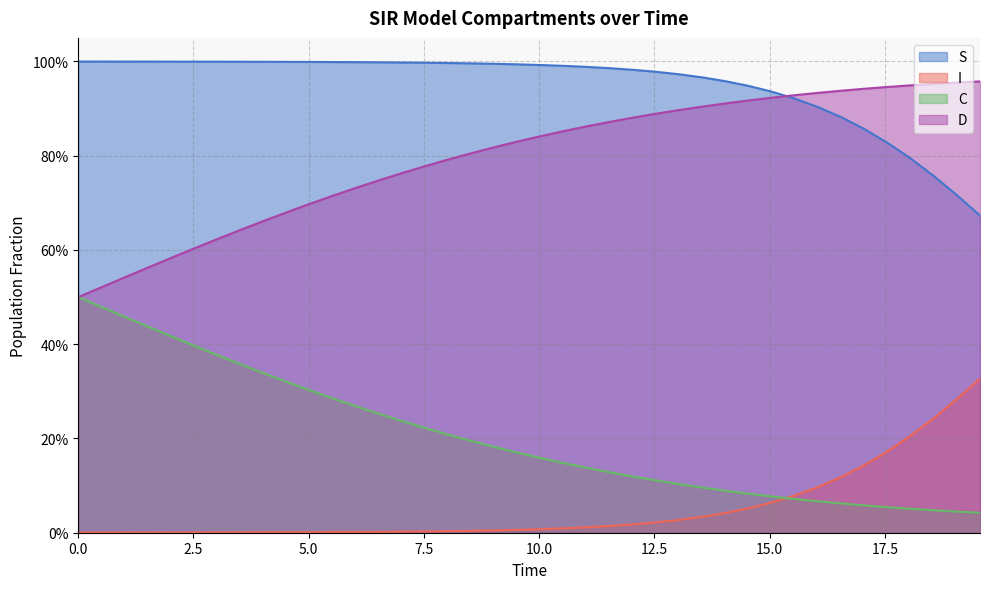

What are all the series names shown in the legend?

S, I, C, D